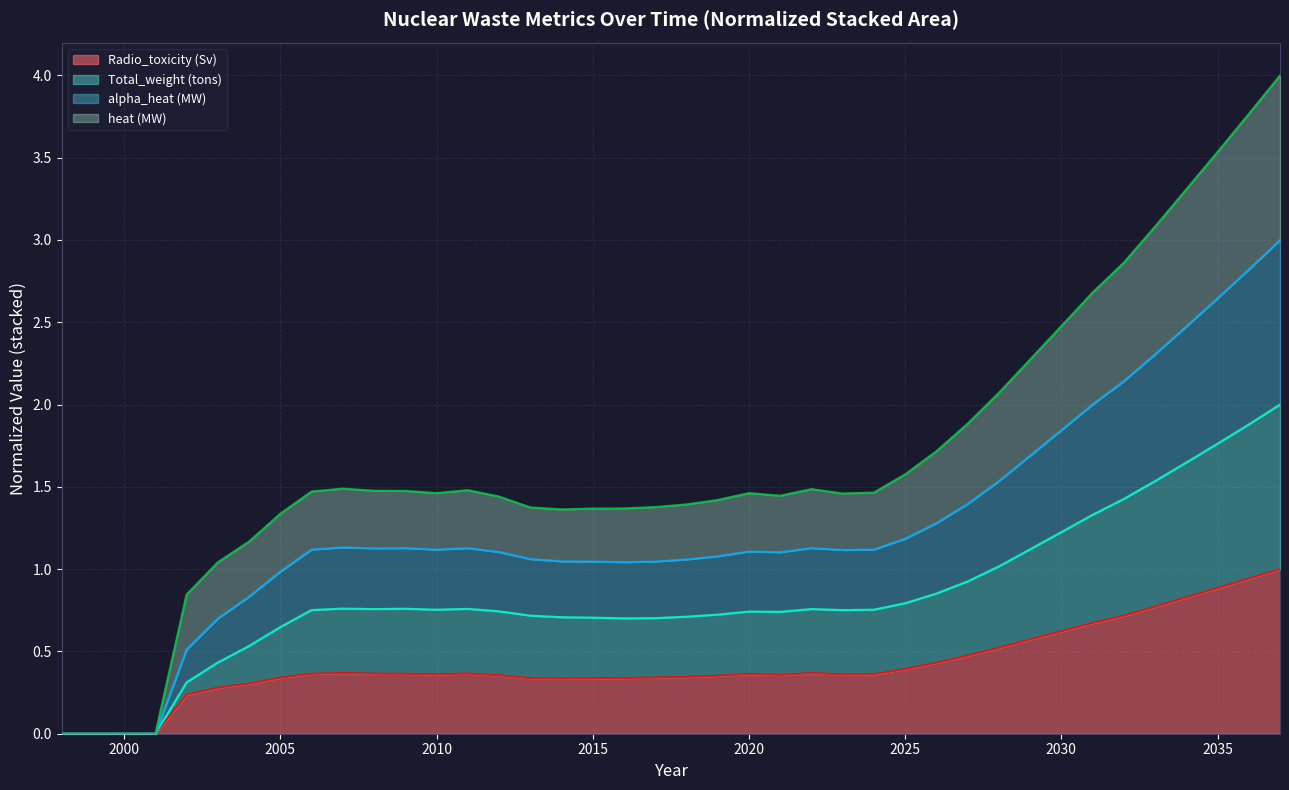

What is the difference between the highest and lowest values at 2007?

1.1